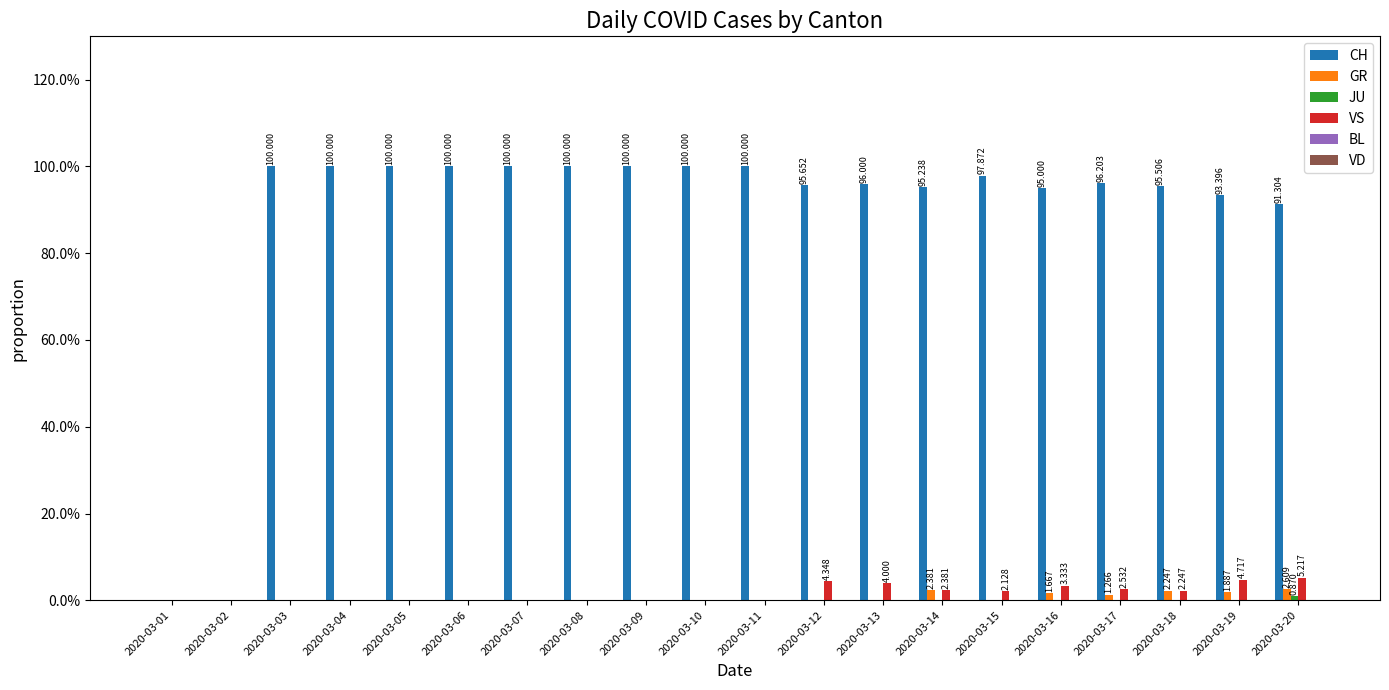

Which series changed the most between 2020-03-02 and 2020-03-06?

CH